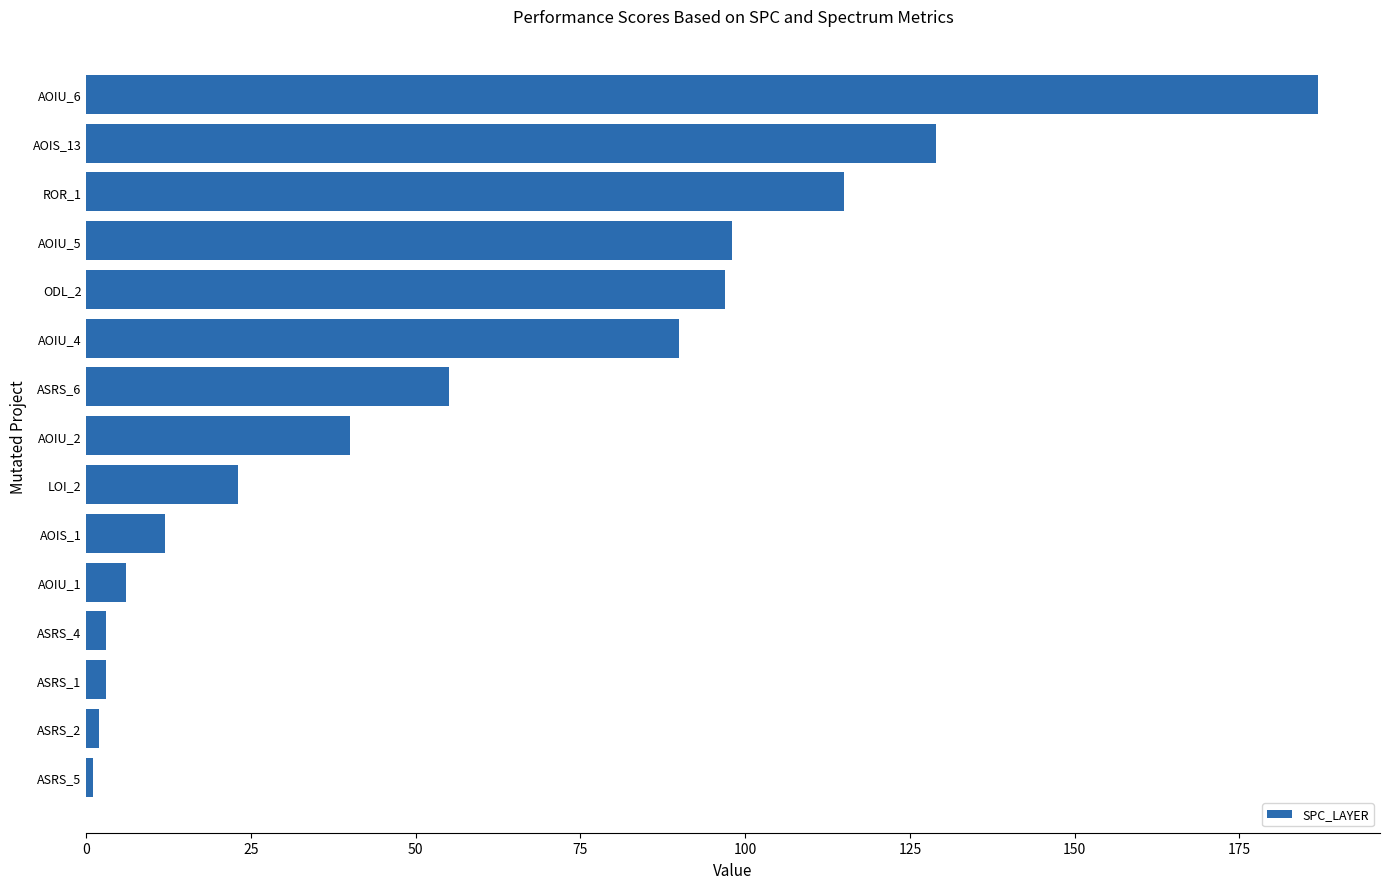

Does the chart contain stacked bars?

No